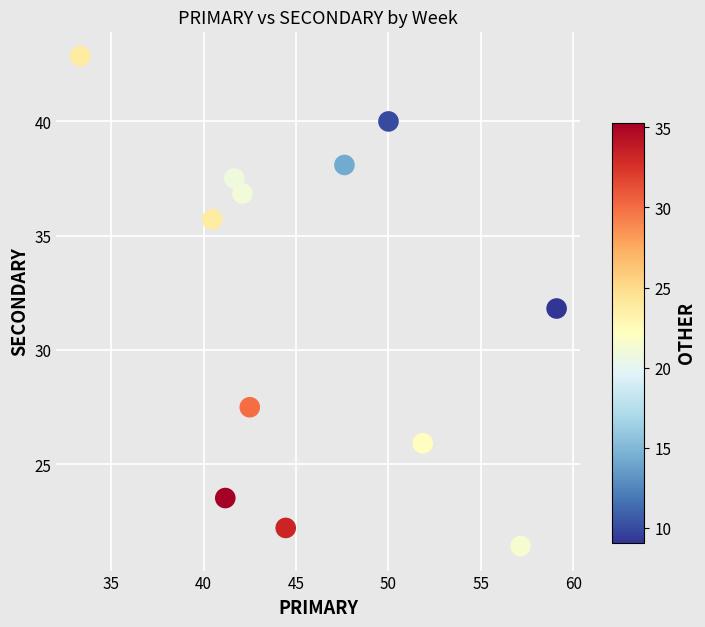

What is the average X value?

46.0